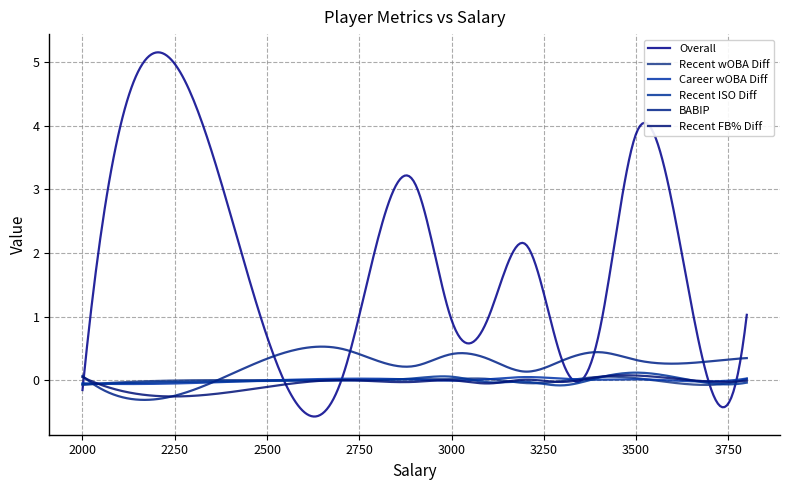

Does the chart display data point markers on the line(s)?

No